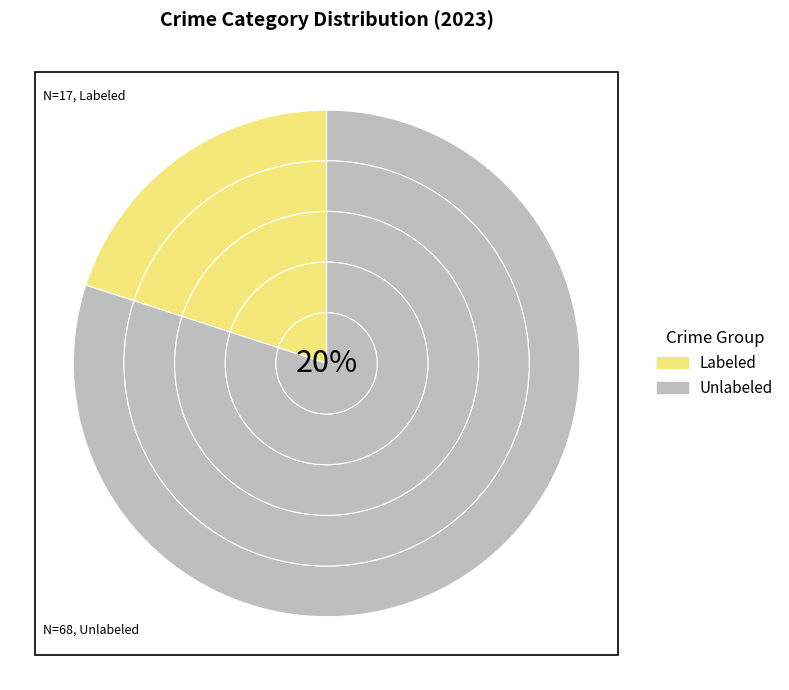

Is Aggravated Assault the majority of the pie?

No